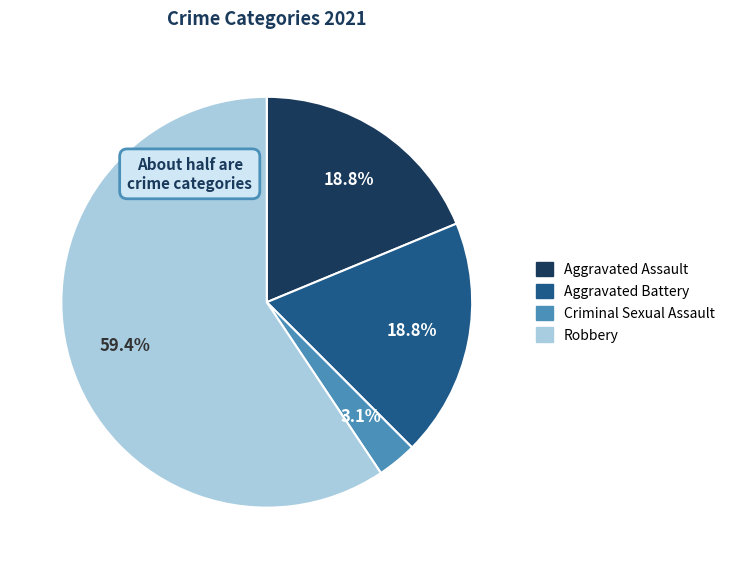

Between Criminal Sexual Assault and Aggravated Battery, which is larger?

Aggravated Battery